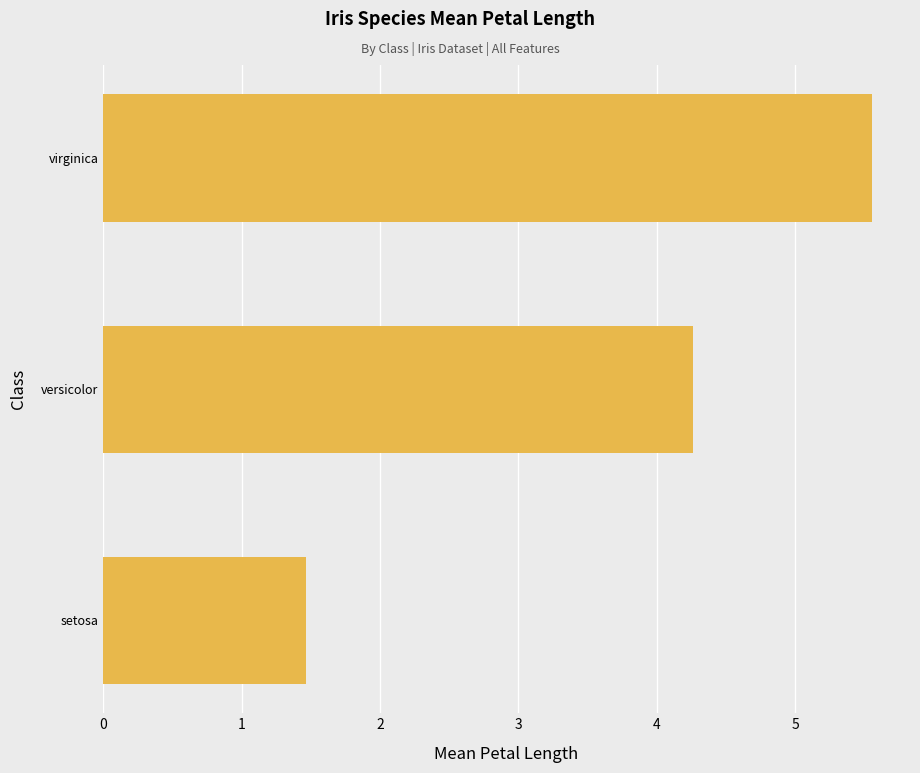

Reading top to bottom, transcribe all the data shown in this chart.

virginica=5.6	versicolor=4.3	setosa=1.5